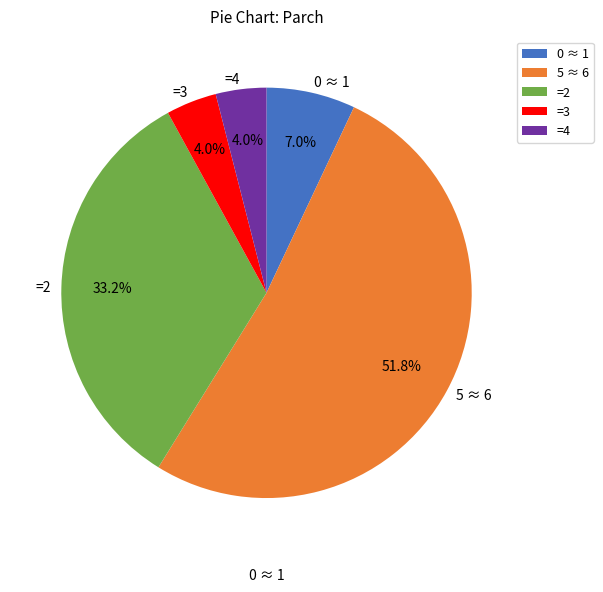

Does =3 account for over 50% of the chart?

No